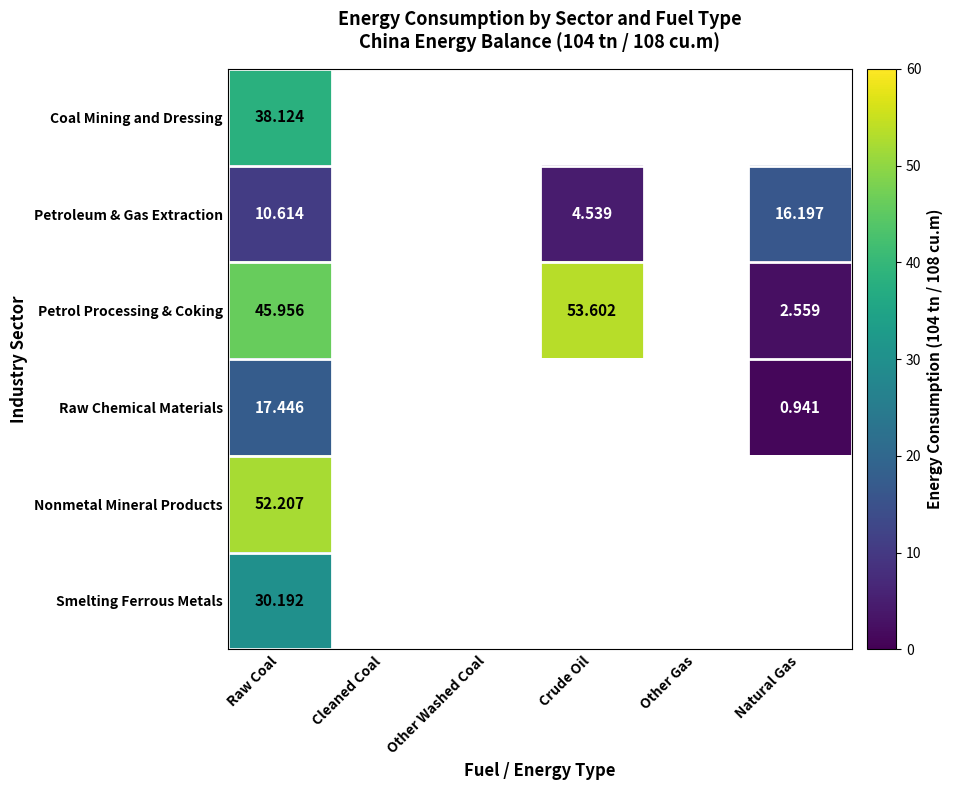

Rank the series at Raw Coal from lowest to highest value.

Petroleum & Gas Extraction, Raw Chemical Materials, Smelting Ferrous Metals, Coal Mining and Dressing, Petrol Processing & Coking, Nonmetal Mineral Products